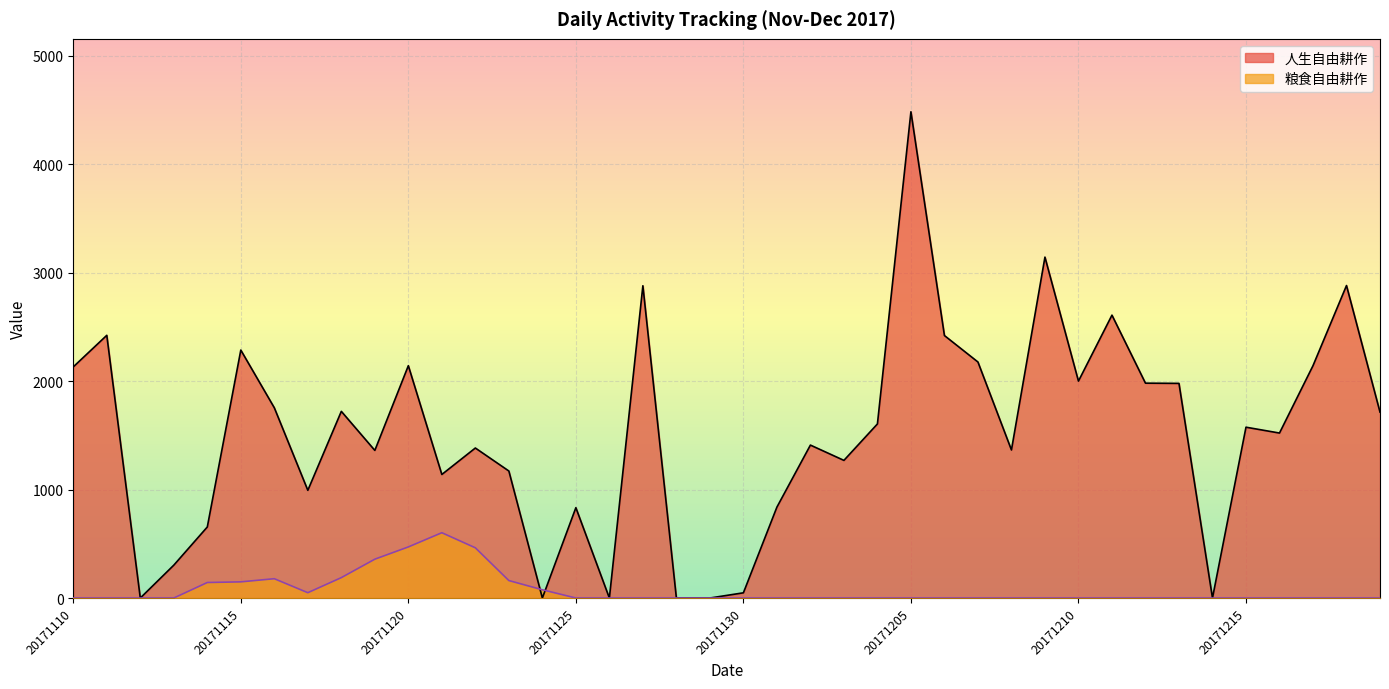

How many intersections are there between 粮食自由耕作 and 人生自由耕作?

2